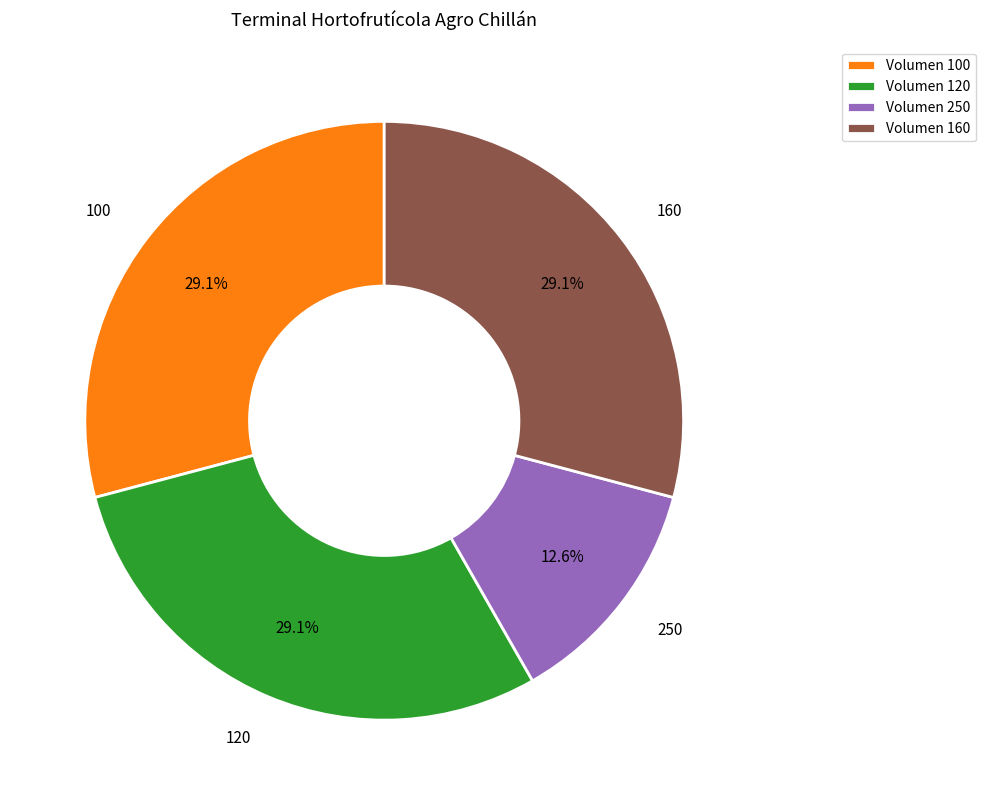

What percentage do 100 and 120 together represent?

58.3%